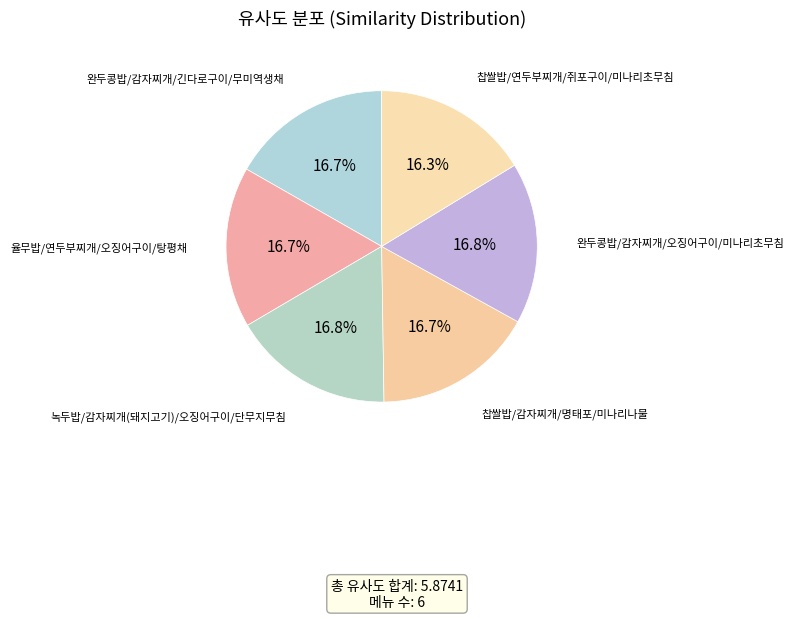

Which category has the smallest portion of the pie?

찹쌀밥/연두부찌개/쥐포구이/미나리초무침